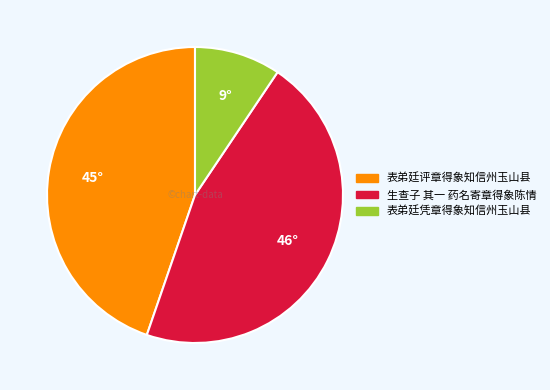

Combined, do 表弟廷凭章得象知信州玉山县 and 表弟廷评章得象知信州玉山县 account for over 50%?

Yes